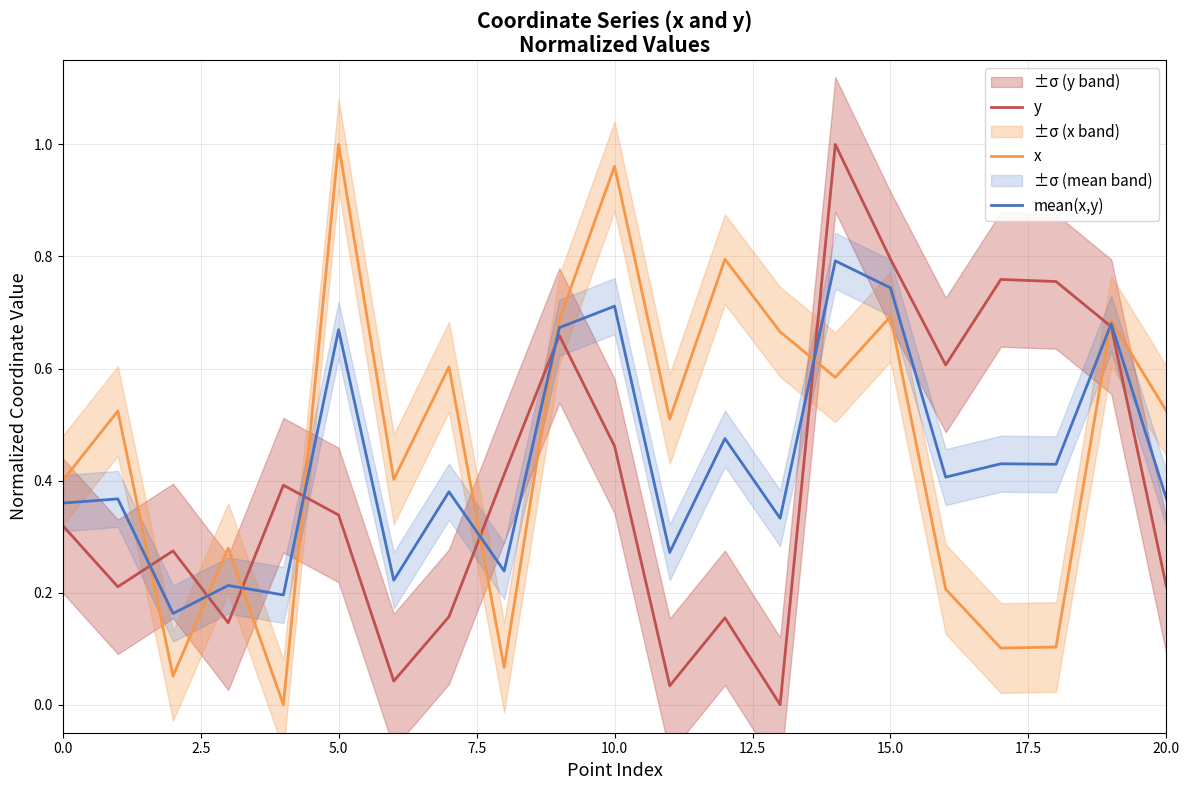

How many lines are shown in the chart?

3